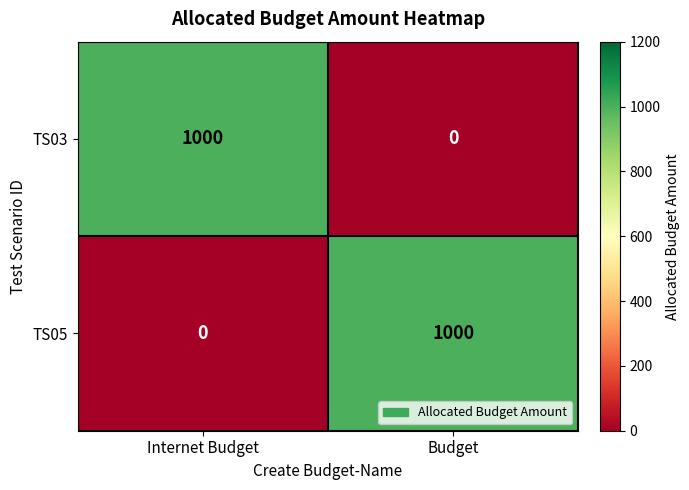

What is the spread (max minus min) of values at Internet Budget?

1000